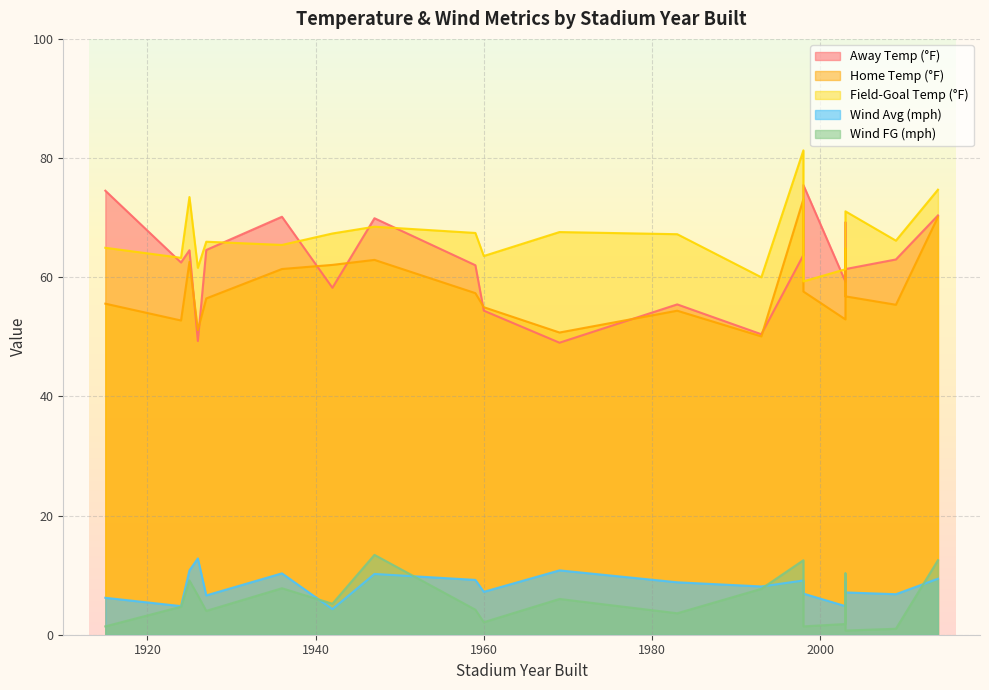

How many values in the wind_avg series exceed 8?

11